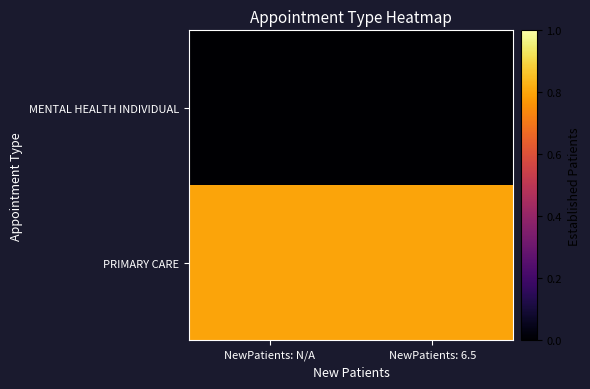

At NewPatients: N/A, list the series in order from largest to smallest.

PRIMARY CARE, MENTAL HEALTH INDIVIDUAL